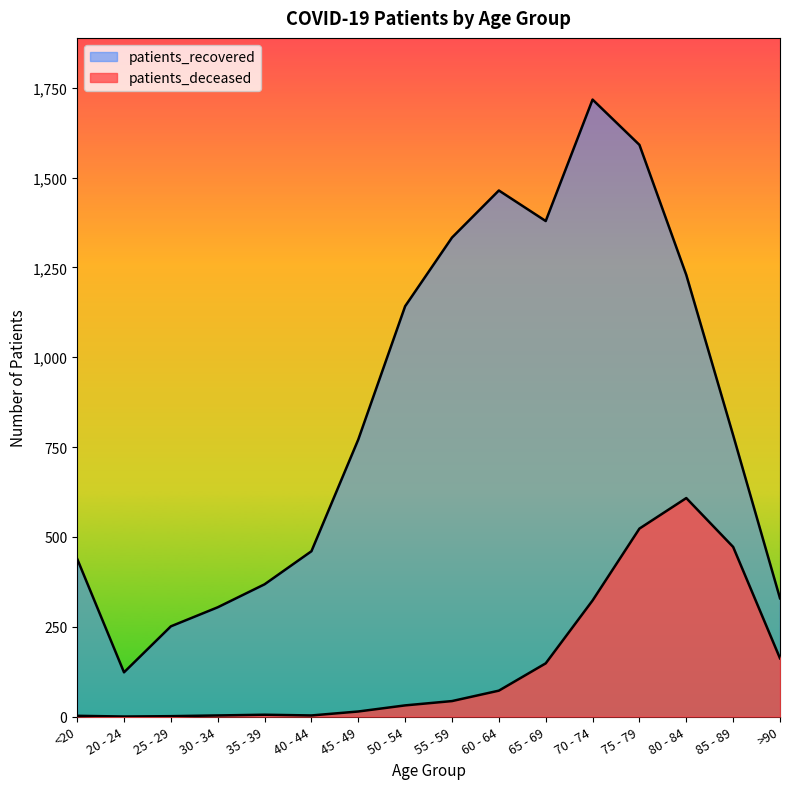

The patients_deceased series shows 41 at 50 - 54. True or false?

False